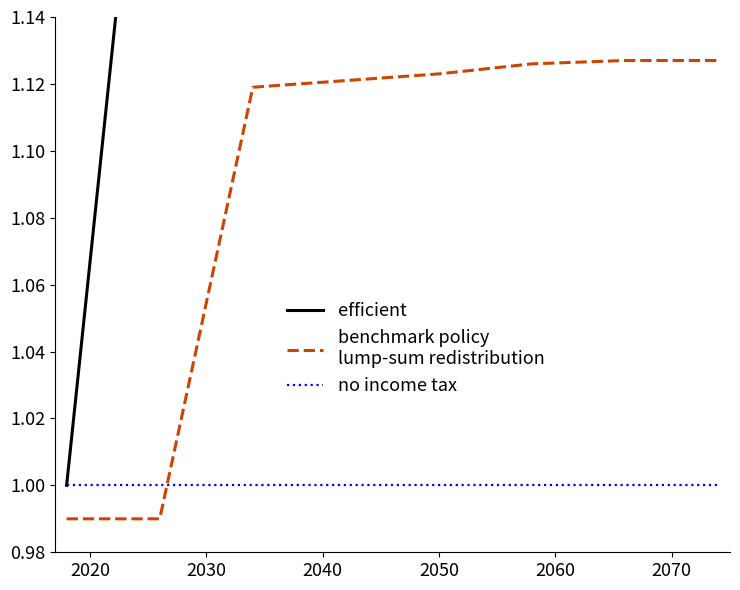

What are all the series names shown in the legend?

efficient, benchmark policy
lump-sum redistribution, no income tax